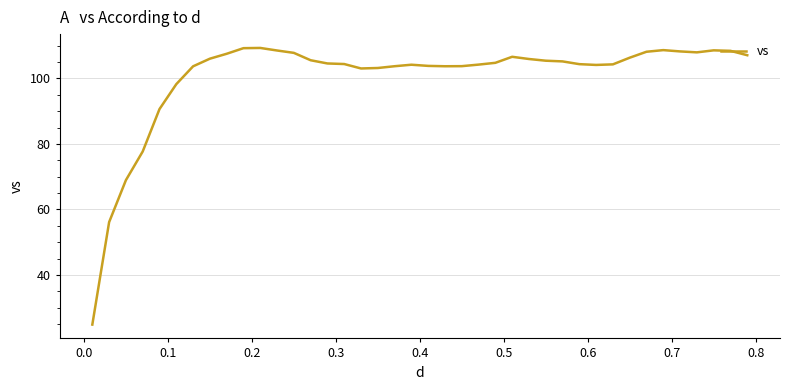

What is the greatest value displayed?

109.3